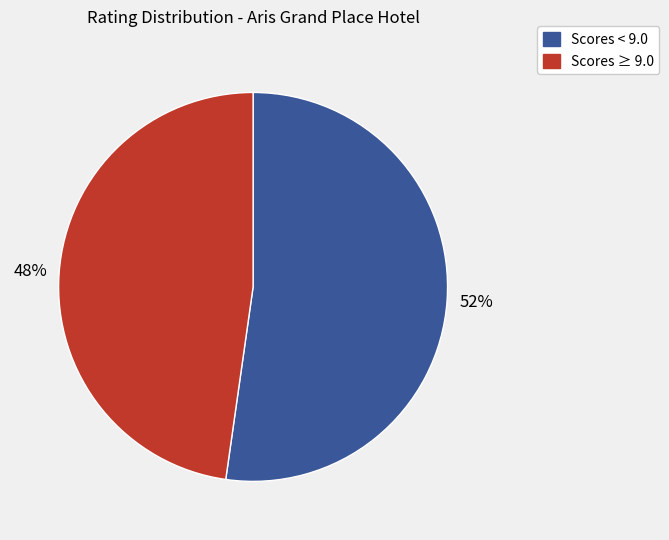

To the nearest percent, what is the difference between the largest and smallest slice percentages?

4%